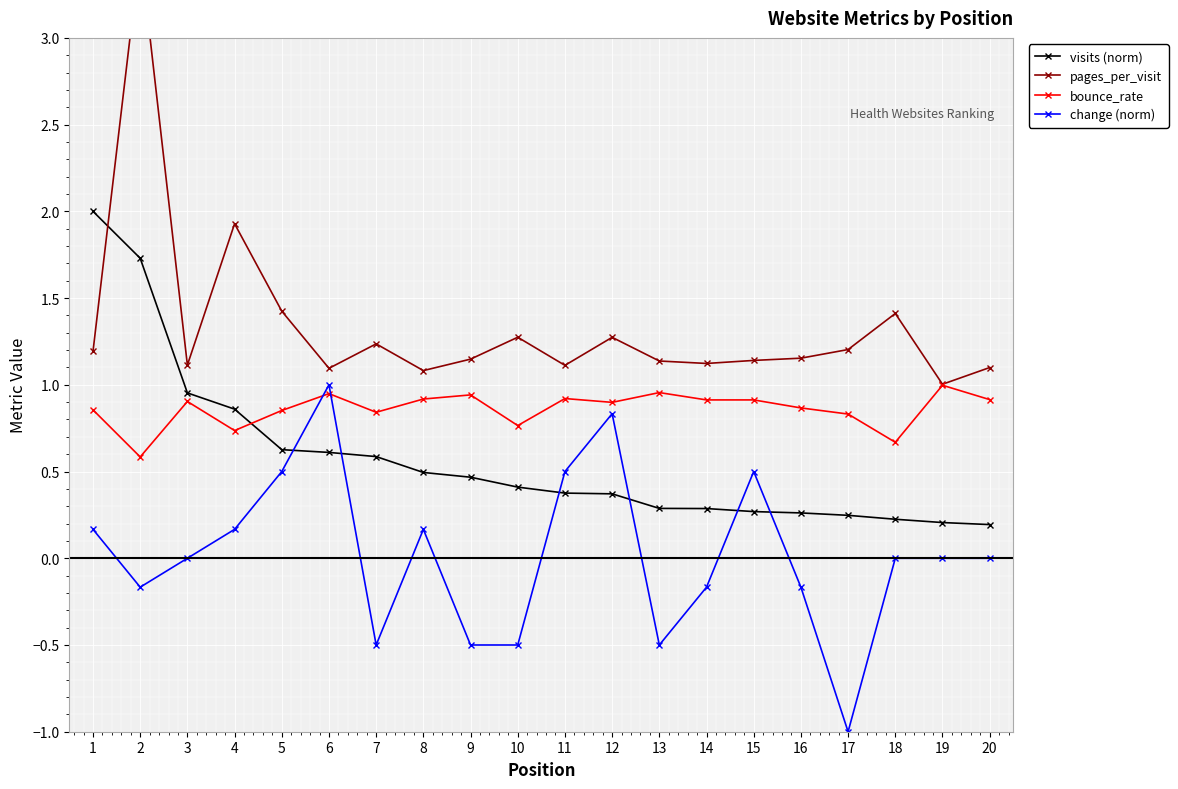

True or false: bounce_rate has a value of 1.0 at 13.

True